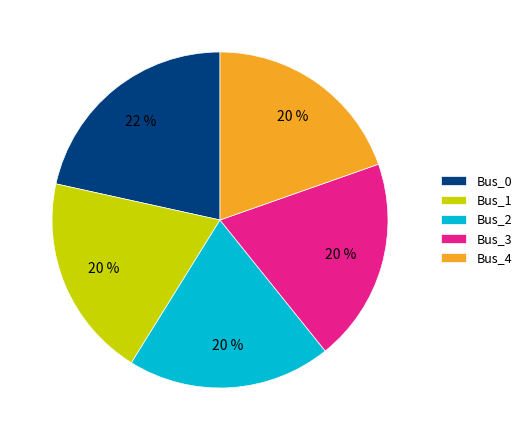

Does any single category account for the majority?

No